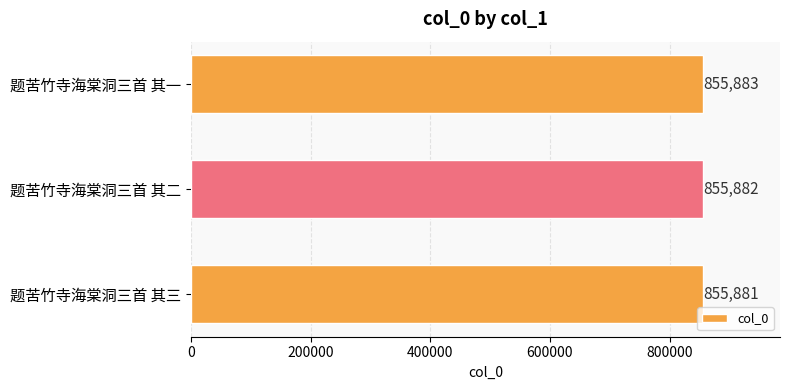

True or false: the data shows 855883 at 题苦竹寺海棠洞三首 其一.

True